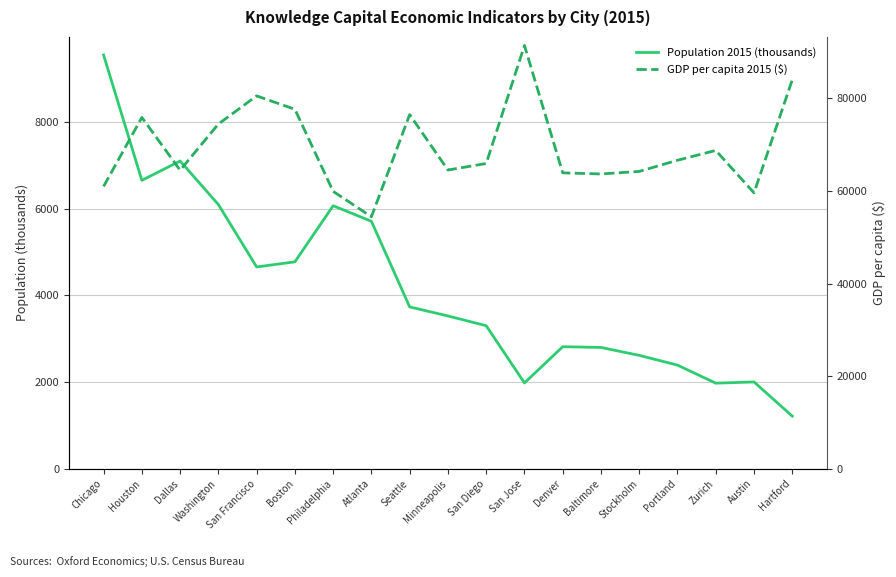

True or false: Population 2015 (thousands) has a value of 3401.7 at Zurich.

False